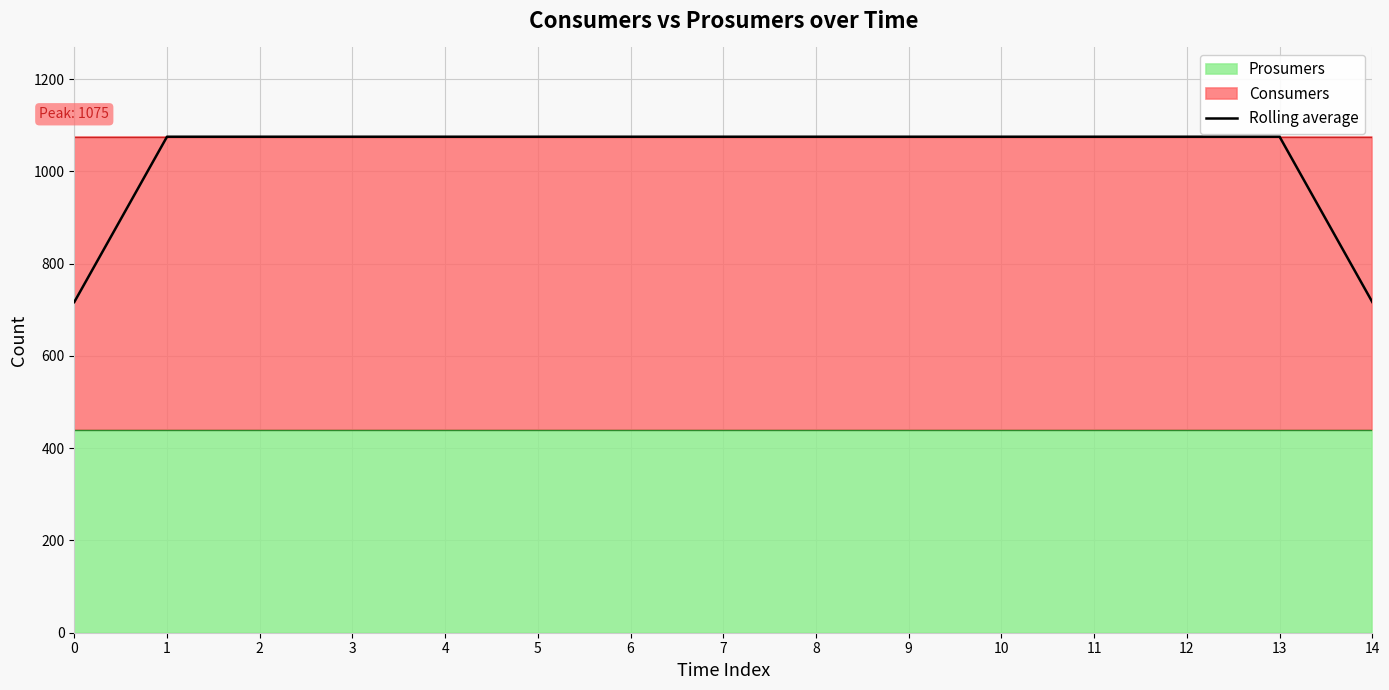

What is the value of the 5th point from the left?

1075.0